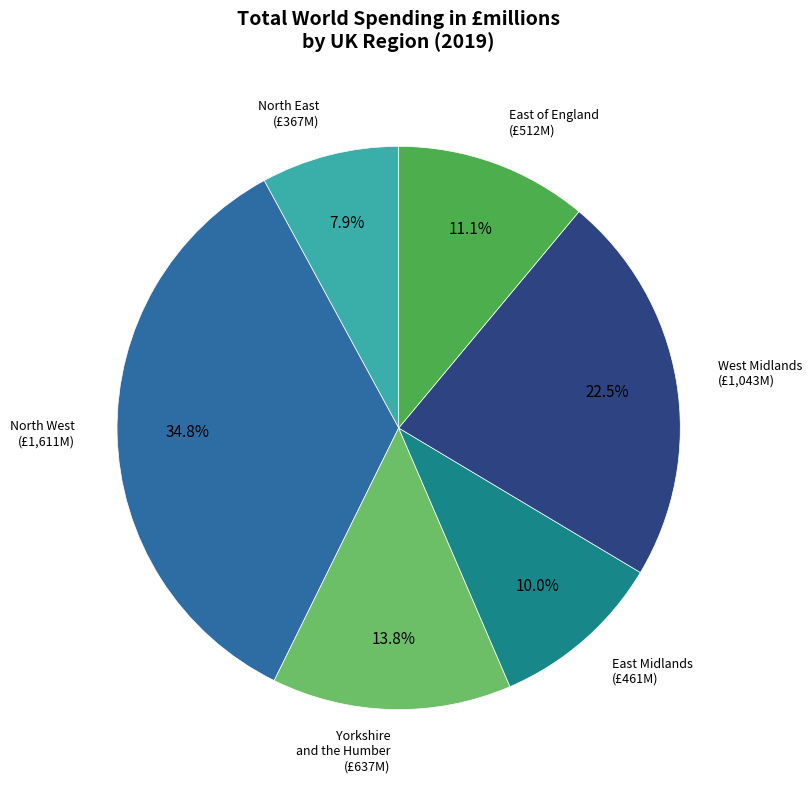

Is there a majority slice in this chart?

No